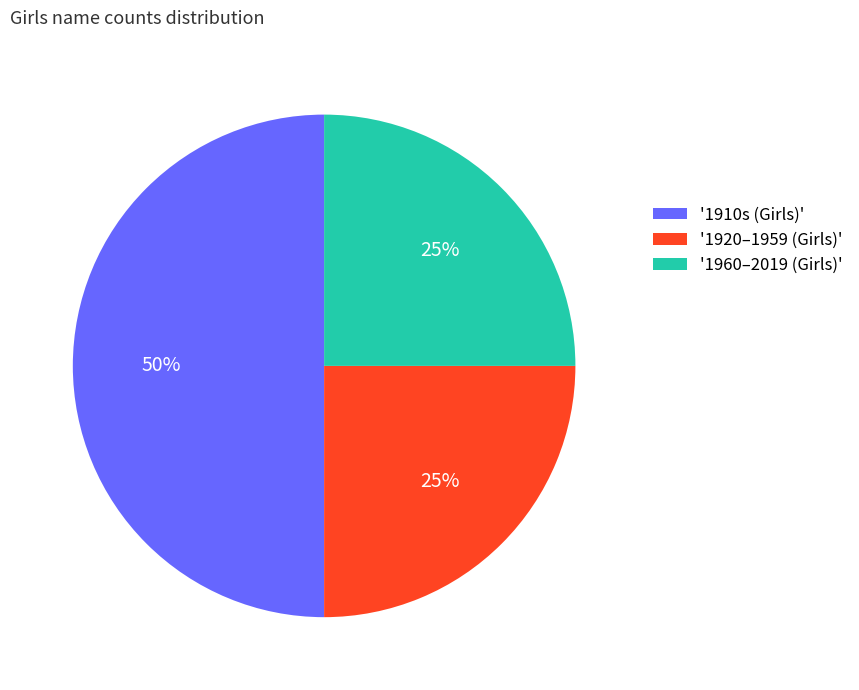

Between '1910s (Girls)' and '1960–2019 (Girls)', which is larger?

'1910s (Girls)'